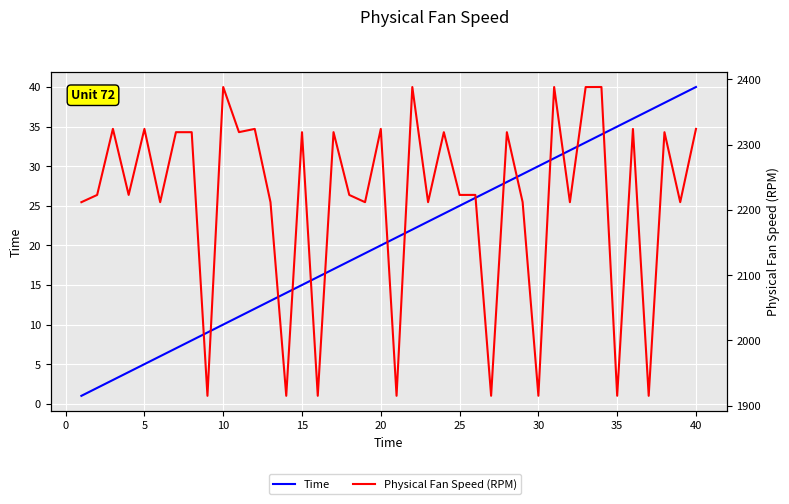

Reading right to left, what are all the values shown in this chart?

Time: 40.0	39.0	38.0	37.0	36.0	35.0	34.0	33.0	32.0	31.0	30.0	29.0	28.0	27.0	26.0	25.0	24.0	23.0	22.0	21.0	20.0	19.0	18.0	17.0	16.0	15.0	14.0	13.0	12.0	11.0	10.0	9.0	8.0	7.0	6.0	5.0	4.0	3.0	2.0	1.0
Physical Fan Speed (RPM): 2323.9	2211.8	2318.9	1915.2	2323.9	1915.3	2388.1	2388.1	2211.8	2388.1	1915.3	2211.8	2318.9	1915.3	2222.9	2222.8	2318.9	2211.8	2388.1	1915.2	2323.9	2211.8	2222.8	2319.0	1915.2	2318.9	1915.2	2211.8	2324.0	2319.0	2388.1	1915.2	2318.9	2318.9	2211.8	2324.0	2222.9	2324.1	2222.8	2211.8